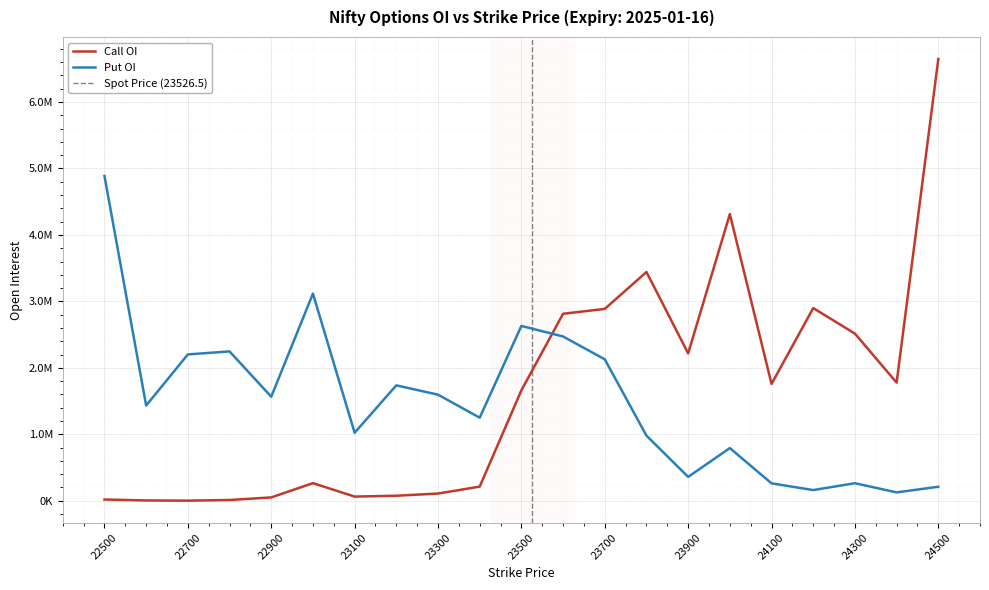

What are all the series names shown in the legend?

Call OI, Put OI